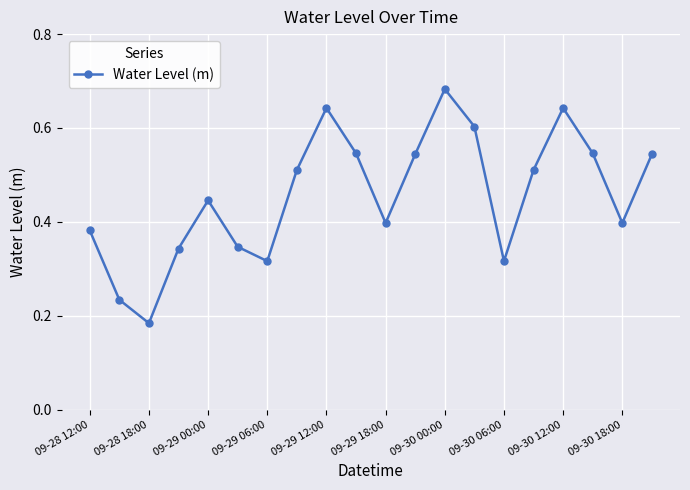

How many points are higher than both their immediate neighbors (excluding endpoints)?

4